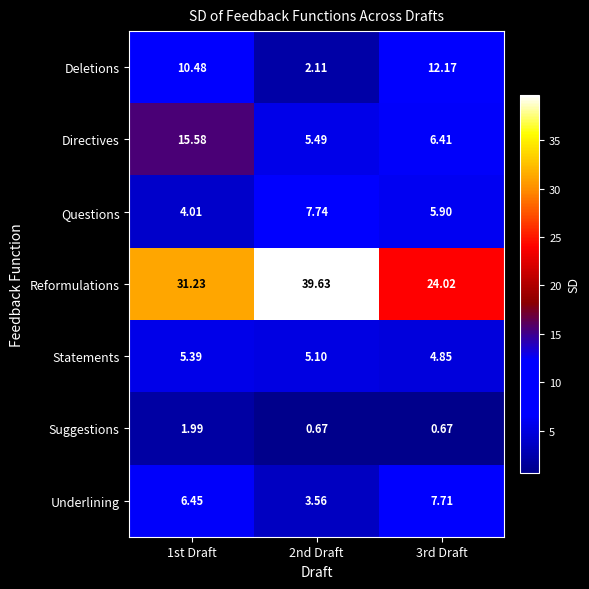

Between 1st Draft and 2nd Draft, which series saw the biggest shift?

Directives